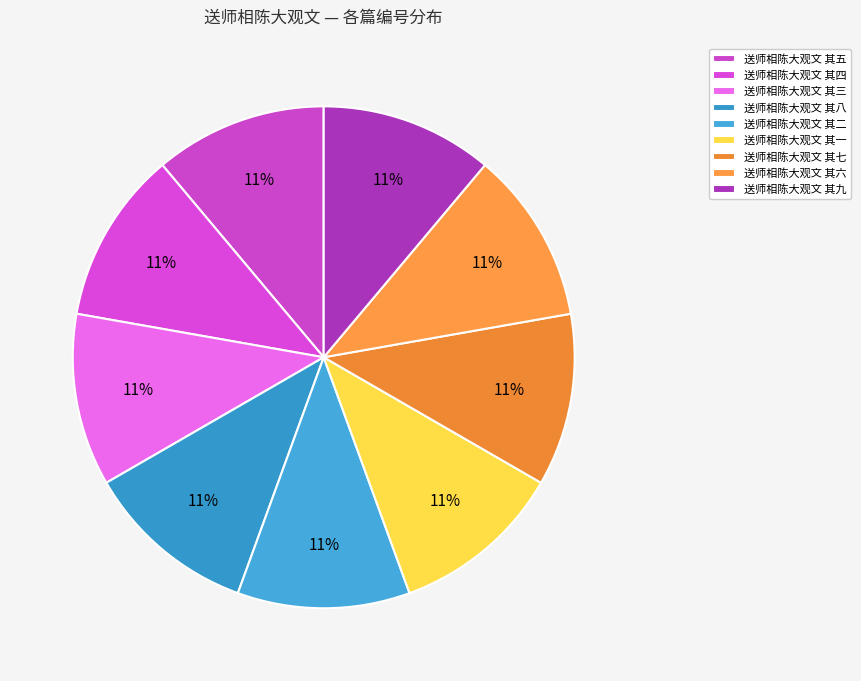

How many slices are in this pie chart?

9